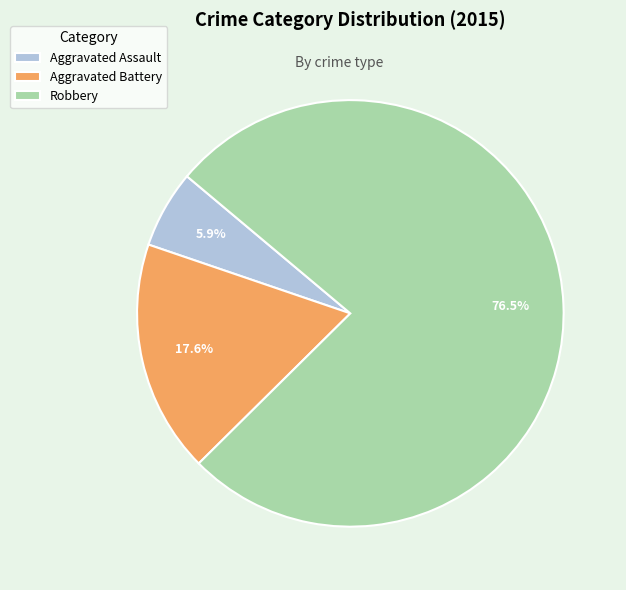

To the nearest percent, what is the difference between the largest and smallest slice percentages?

71%